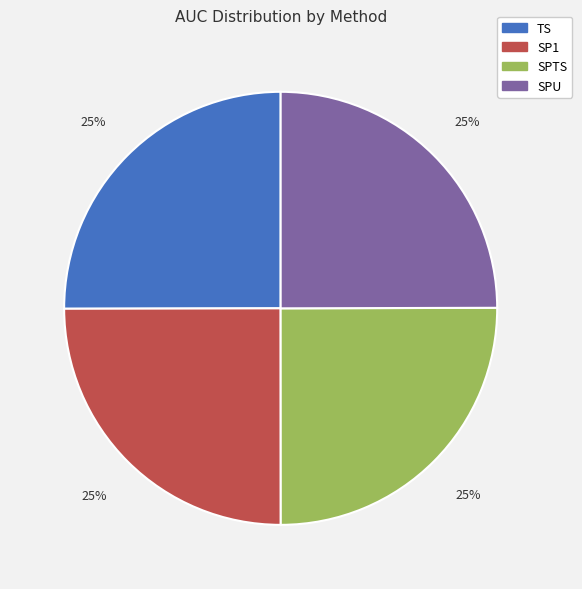

What percentage is the SPU slice, to the nearest percent?

25%